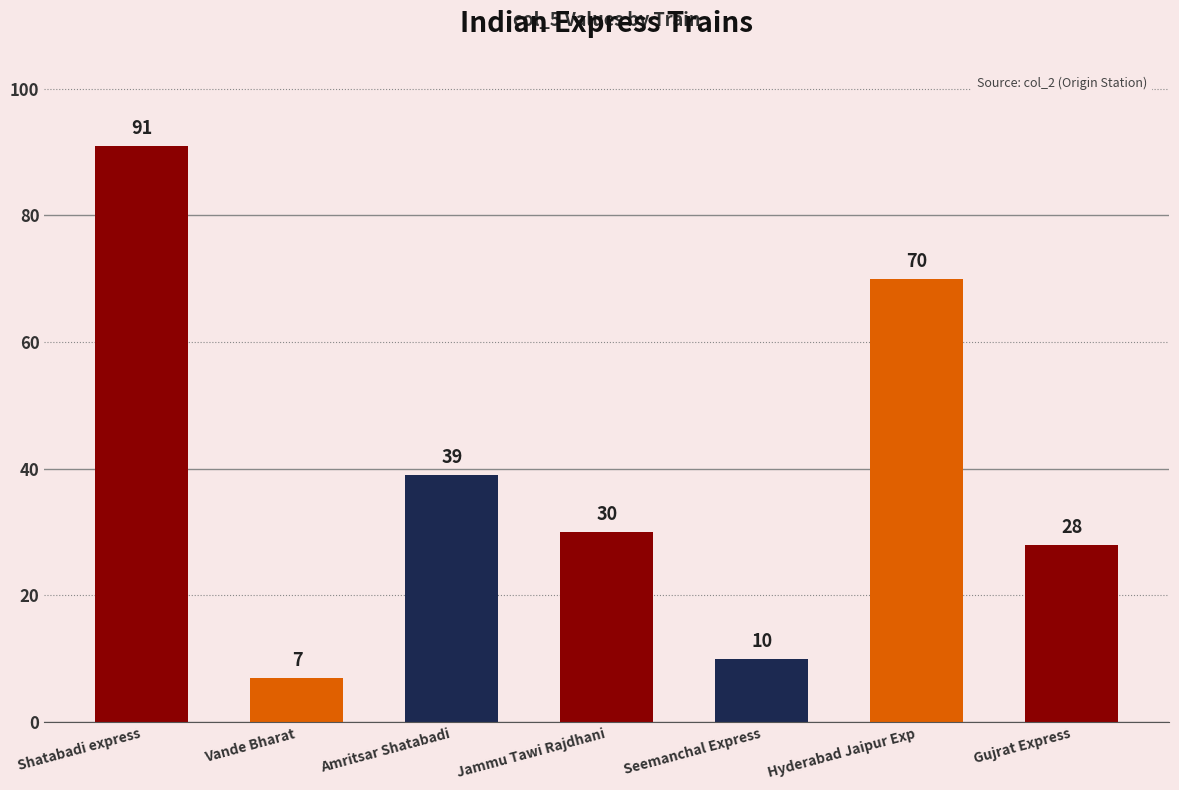

Reading right to left, transcribe all the data shown in this chart.

Gujrat Express=28	Hyderabad Jaipur Exp=70	Seemanchal Express=10	Jammu Tawi Rajdhani=30	Amritsar Shatabadi=39	Vande Bharat=7	Shatabadi express=91